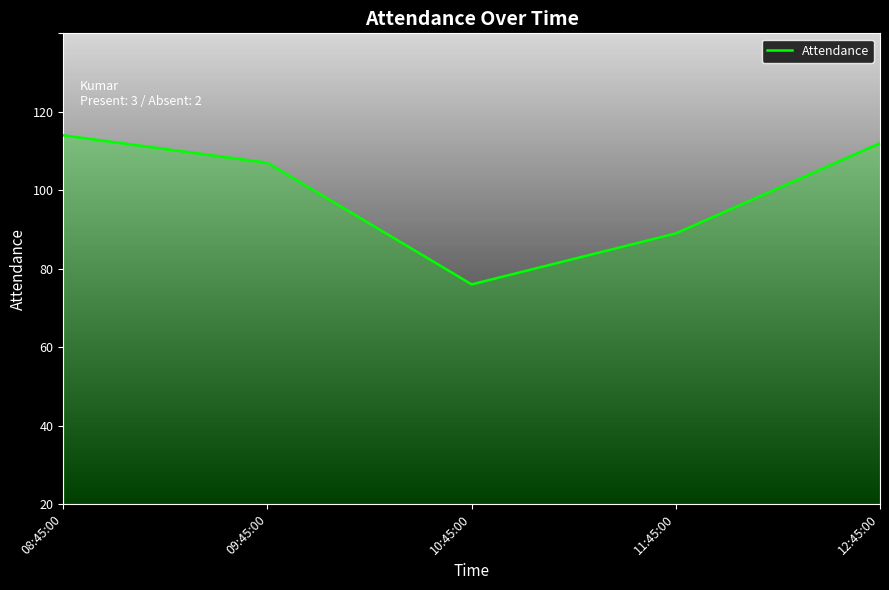

Reading right to left, what are all the values shown in this chart?

92	69	56	87	94